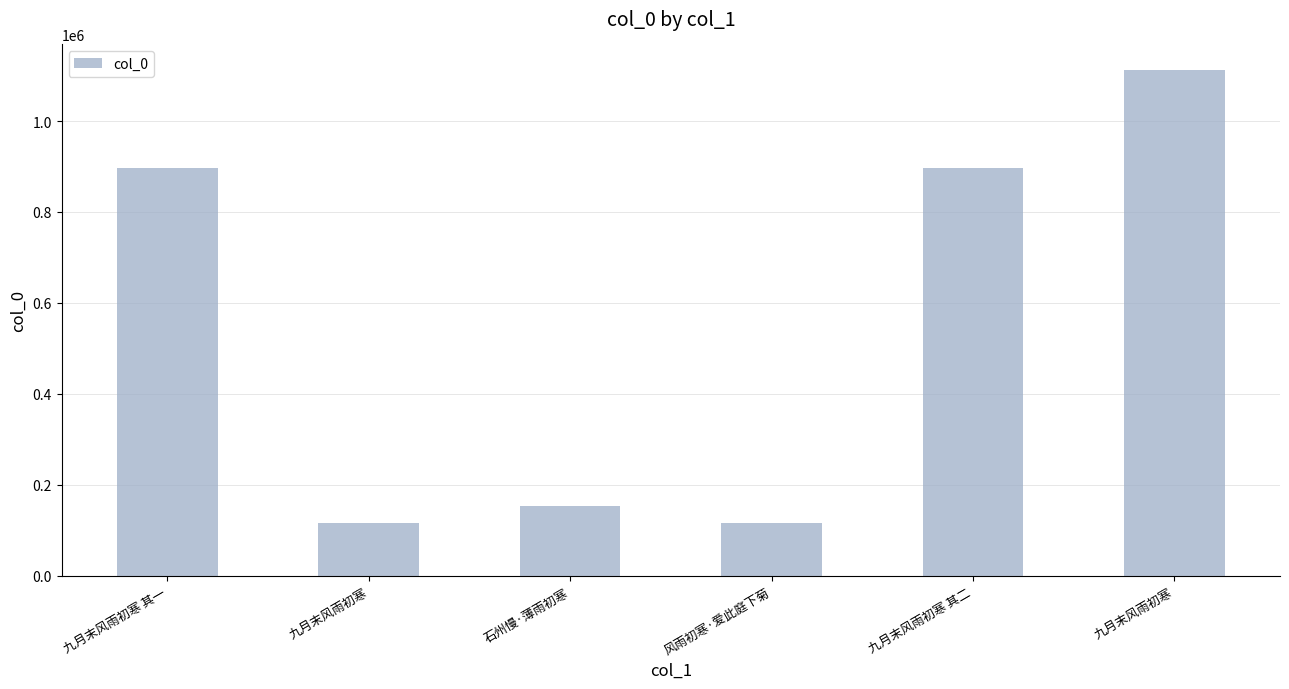

What is the label of the 5th bar from the right?

九月末风雨初寒